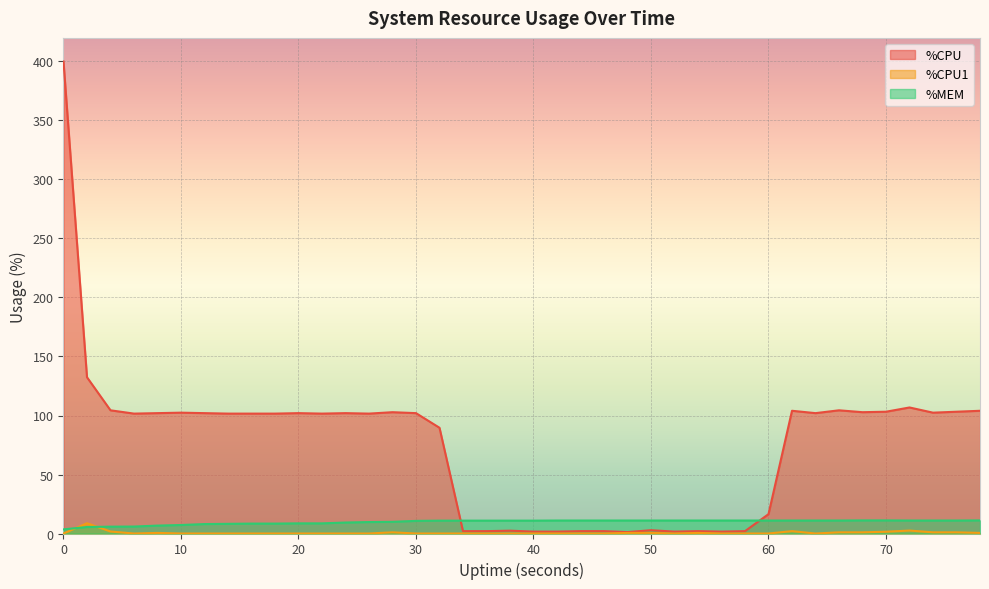

The %CPU1 series shows 1.0 at 28. True or false?

True